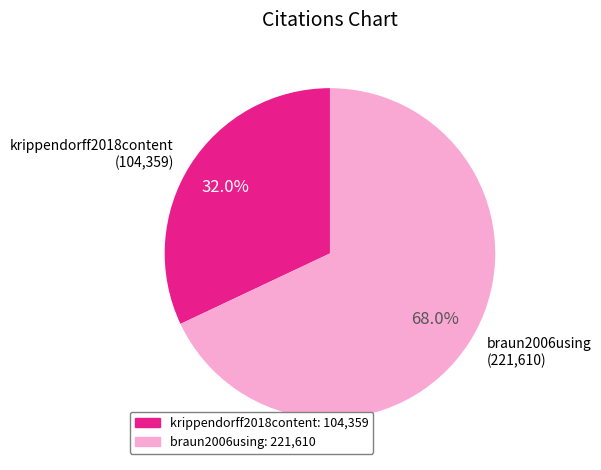

Which category has the biggest portion of the pie?

braun2006using